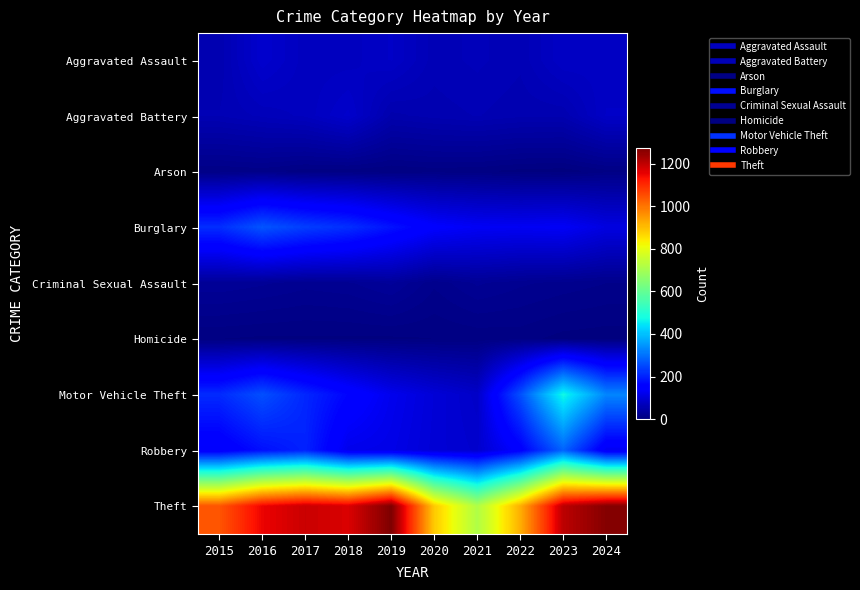

What is the total value across all series at 2019?

1866